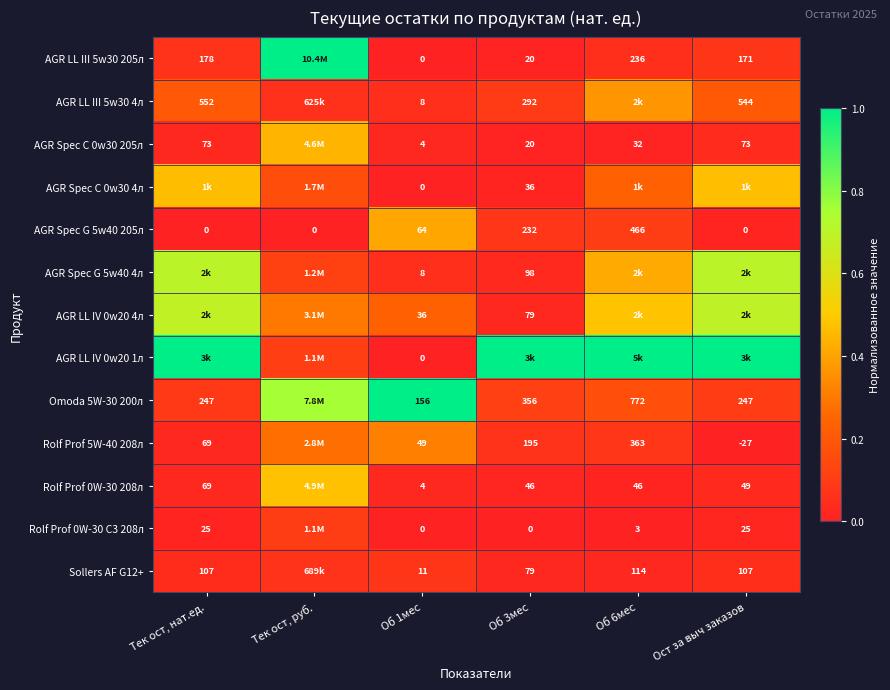

Count the number of categories in the chart.

6